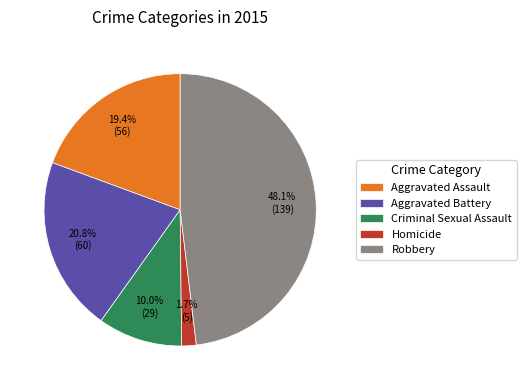

What is the ratio of the value at Criminal Sexual Assault to the value at Robbery?

0.2